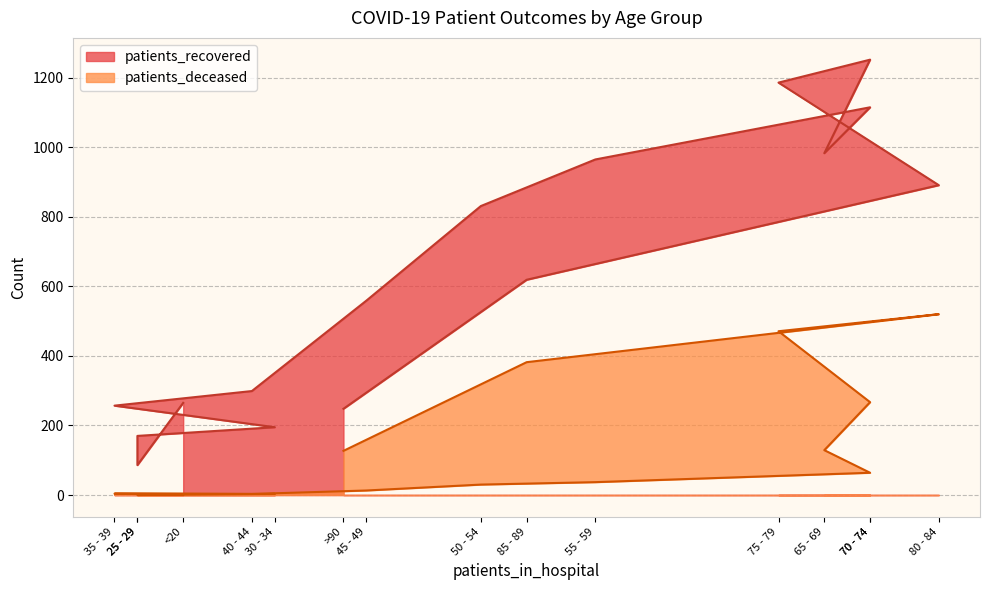

How many lines are shown in the chart?

2